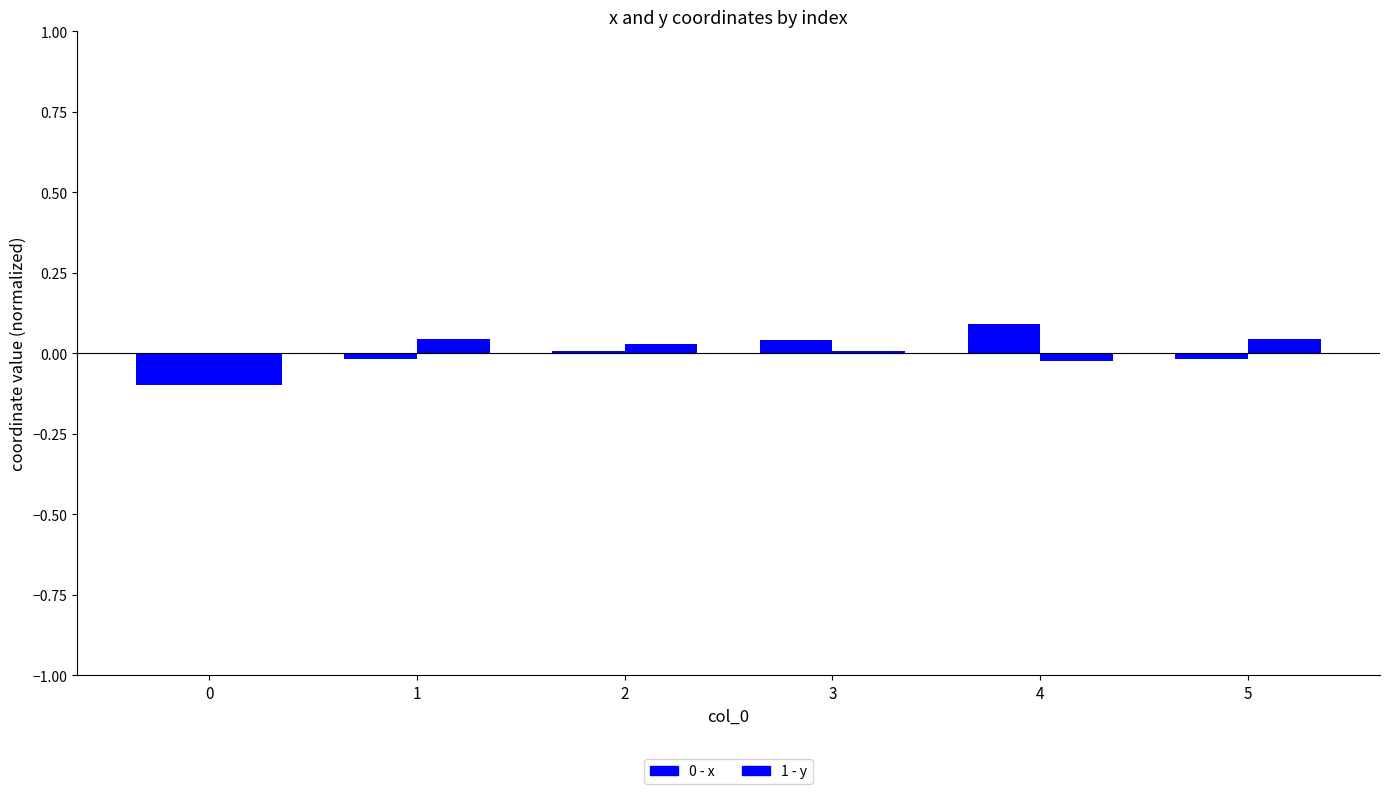

Reading left to right, what are all the values shown in this chart?

x: 0=-0.1	1=-0.0	2=0.0	3=0.0	4=0.1	5=-0.0
y: 0=-0.1	1=0.0	2=0.0	3=0.0	4=-0.0	5=0.0